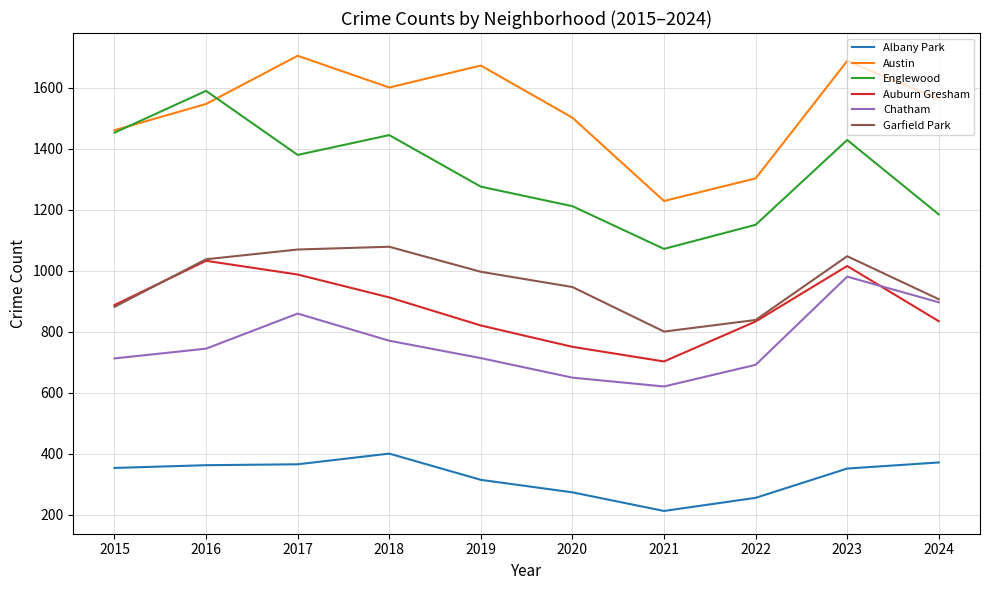

In Englewood, how many points are higher than both neighbors (excluding endpoints)?

3